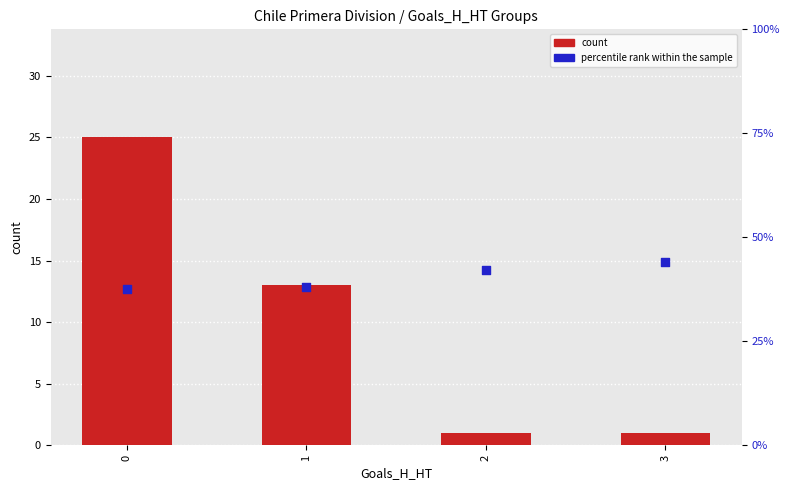

What are all the series names shown in the legend?

count, percentile rank within the sample